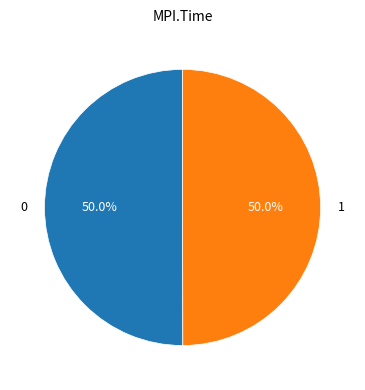

Which slice is the smallest?

1